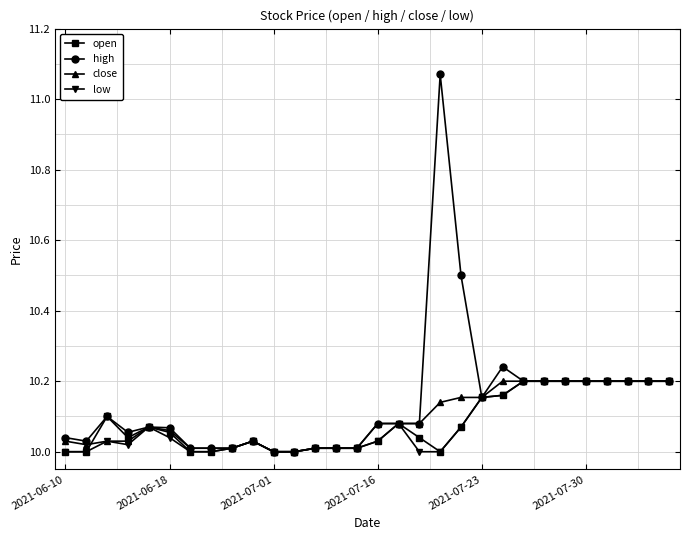

How many series are shown in this chart?

4